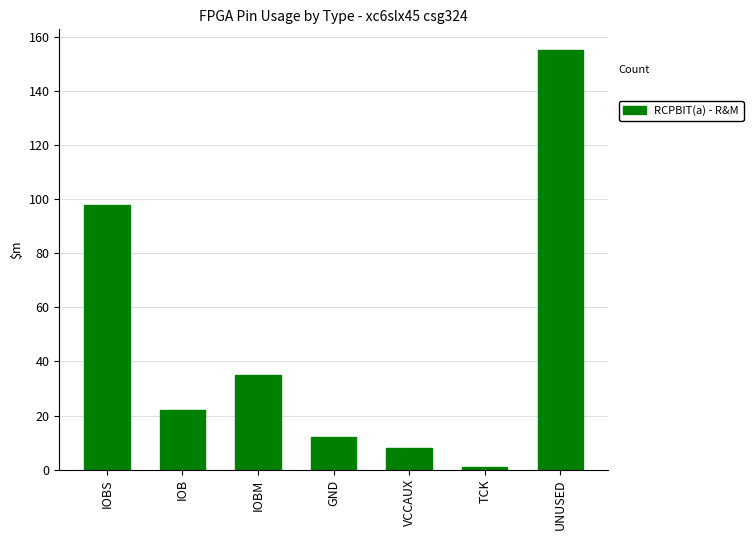

How many bars are there in total?

7